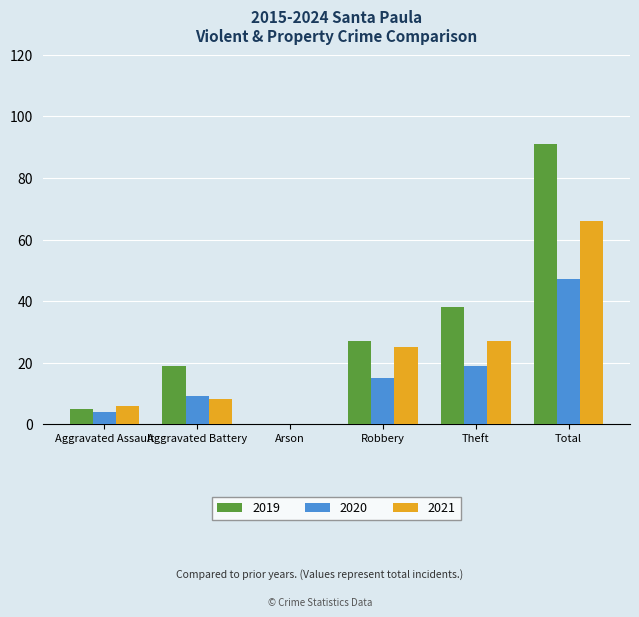

What is the highest value of the 2021 series?

66